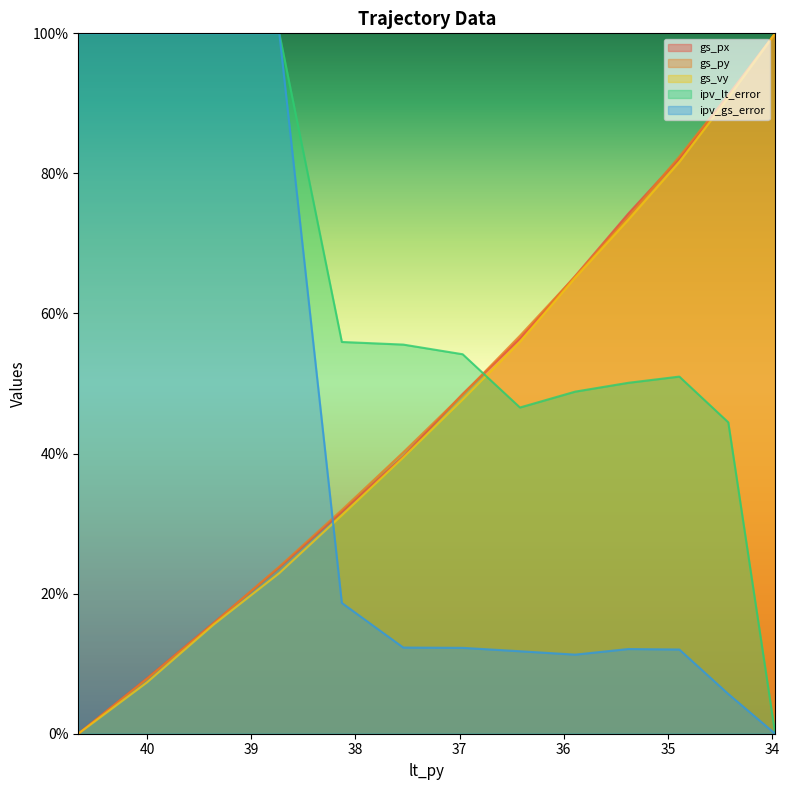

Does the chart display data point markers on the line(s)?

No